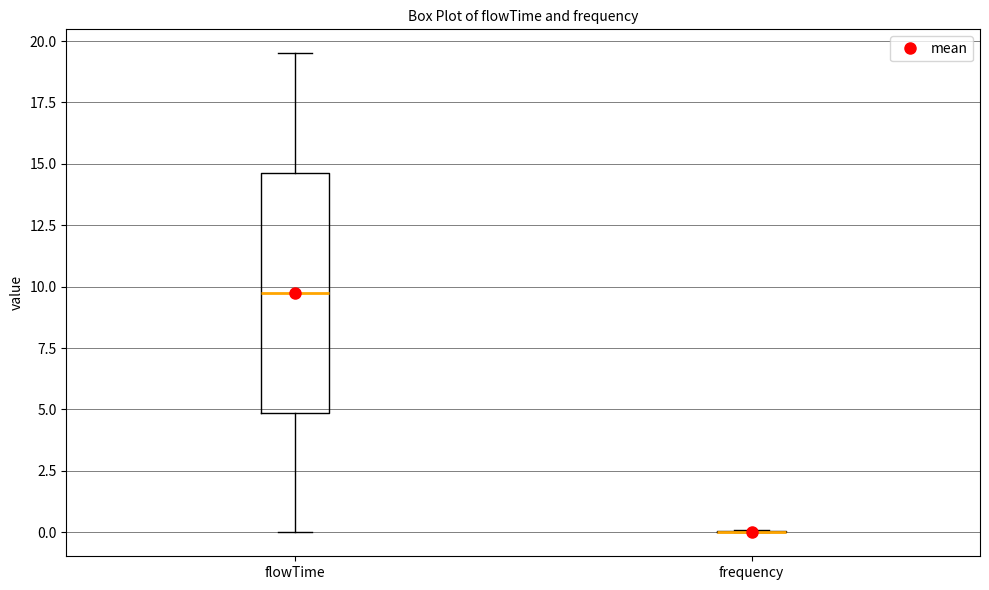

Reading left to right, transcribe this box plot: for each box, give where its median line is, the range the box spans, and where its two whiskers end, as read against the y-axis. The values are not printed on the chart, so give them approximately, as read against the axis.

flowTime: median 10.0, box 5.0 to 14.5, whiskers 0.0 to 19.5
frequency: box collapsed to a line at 0.0, whiskers 0.0 to 0.0